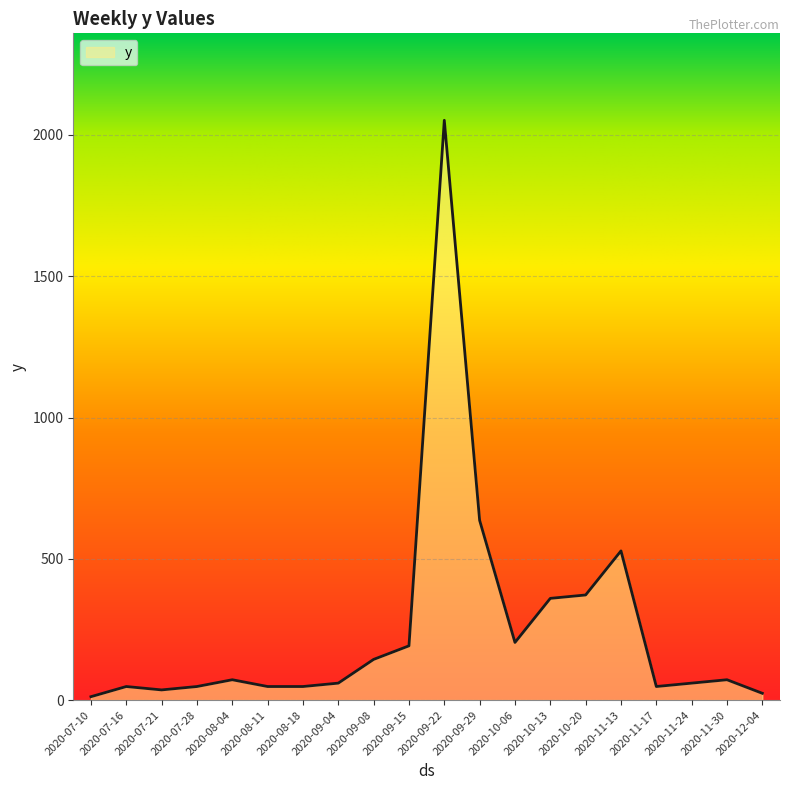

What is the ratio of the value at 2020-10-13 to the value at 2020-11-30?

5.0